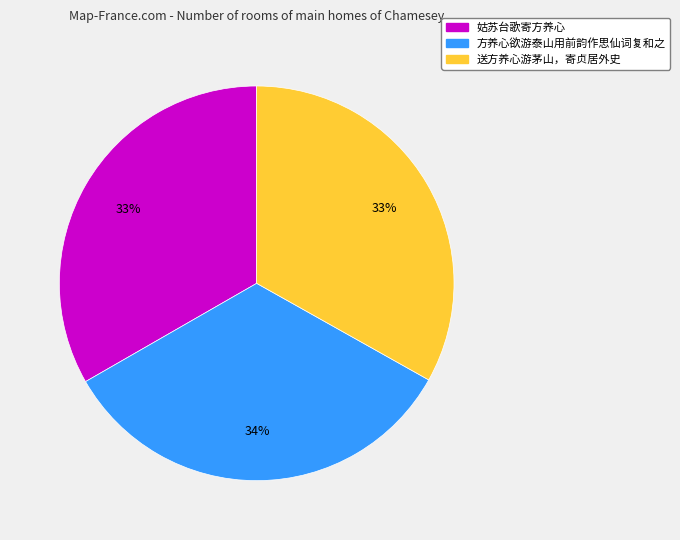

To the nearest percent, what is the combined percentage of 姑苏台歌寄方养心 and 送方养心游茅山，寄贞居外史?

66%